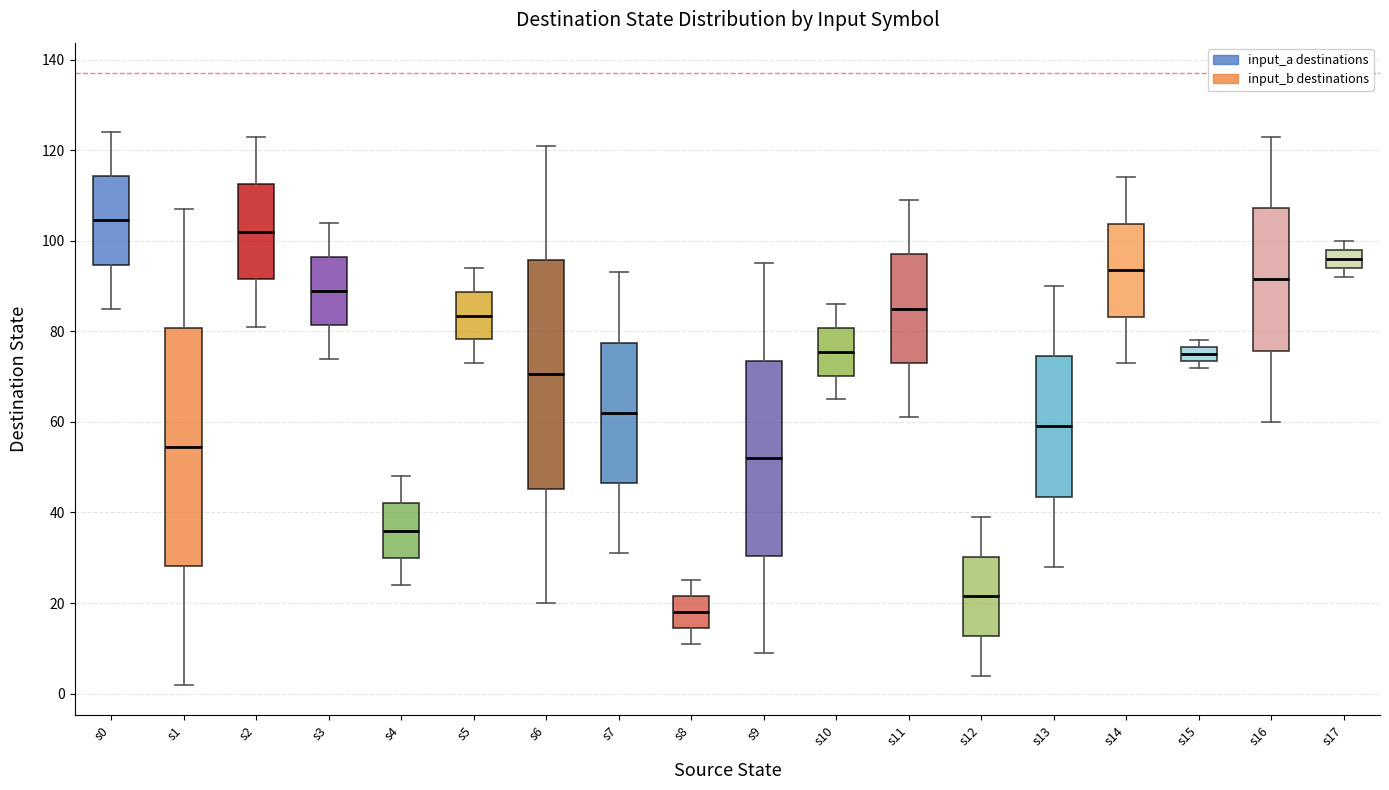

Reading left to right, read every box against the y-axis: the position of its median line, the range the box covers, and the ends of its whiskers. The values are not printed on the chart, so give them approximately, as read against the axis.

s0: median 104, box 94 to 114, whiskers 86 to 124
s1: median 54, box 28 to 80, whiskers 2 to 108
s2: median 102, box 92 to 112, whiskers 82 to 124
s3: median 90, box 82 to 96, whiskers 74 to 104
s4: median 36, box 30 to 42, whiskers 24 to 48
s5: median 84, box 78 to 88, whiskers 74 to 94
s6: median 70, box 46 to 96, whiskers 20 to 122
s7: median 62, box 46 to 78, whiskers 32 to 94
s8: median 18, box 14 to 22, whiskers 12 to 26
s9: median 52, box 30 to 74, whiskers 10 to 96
s10: median 76, box 70 to 80, whiskers 66 to 86
s11: median 86, box 74 to 98, whiskers 62 to 110
s12: median 22, box 12 to 30, whiskers 4 to 40
s13: median 60, box 44 to 74, whiskers 28 to 90
s14: median 94, box 84 to 104, whiskers 74 to 114
s15: median 76 (inside the box), box 74 to 76, whiskers 72 to 78
s16: median 92, box 76 to 108, whiskers 60 to 124
s17: median 96, box 94 to 98, whiskers 92 to 100